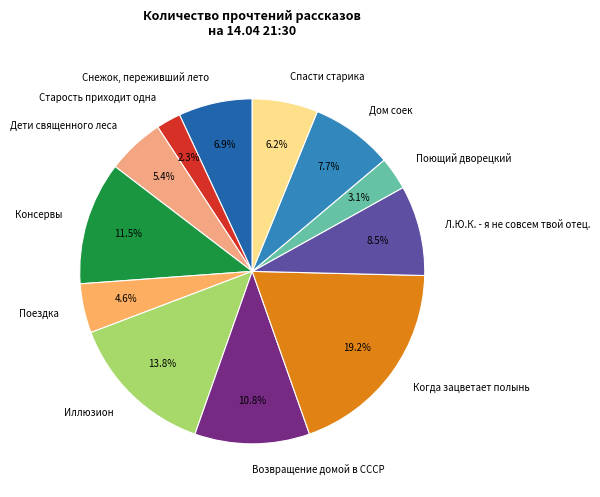

Between Иллюзион and Старость приходит одна, which is larger?

Иллюзион